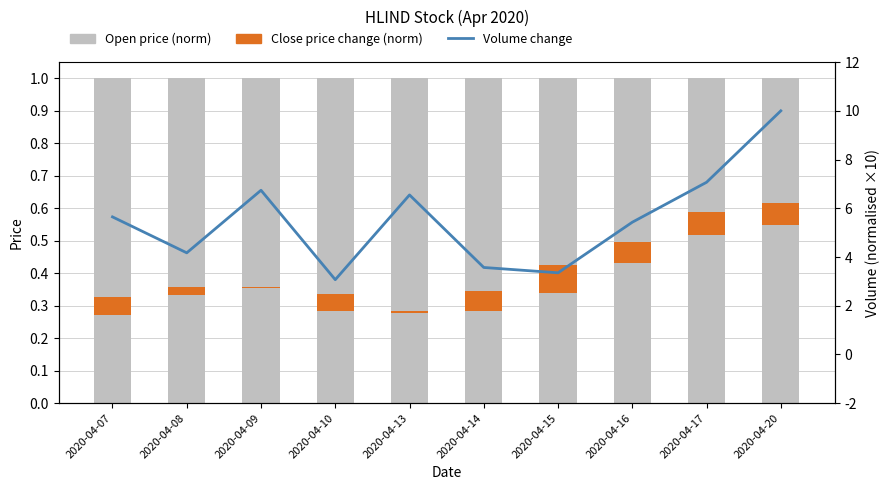

Rank the categories by Close price (norm) value from lowest to highest.

2020-04-09, 2020-04-13, 2020-04-08, 2020-04-10, 2020-04-07, 2020-04-14, 2020-04-20, 2020-04-16, 2020-04-17, 2020-04-15